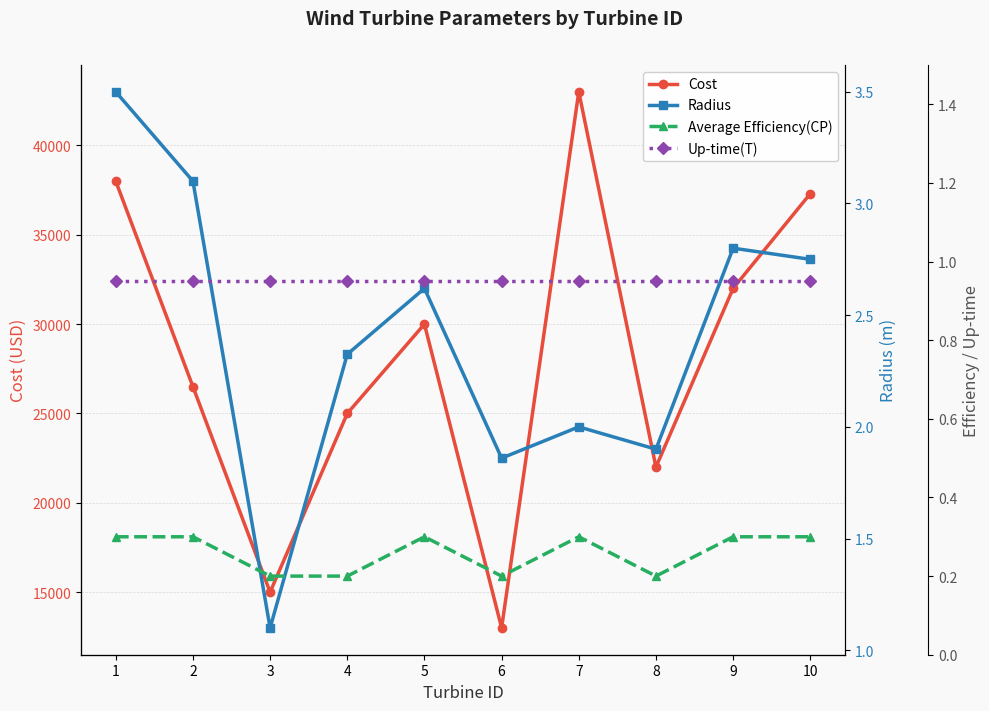

What is the value of the Cost point at the 3rd from the left?

15000